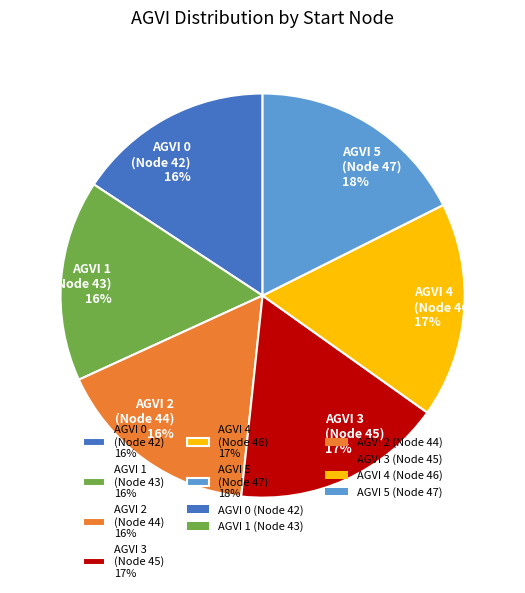

Combined, do AGVI 5 (Node 47) 18% and AGVI 0 (Node 42) 16% account for over 50%?

No